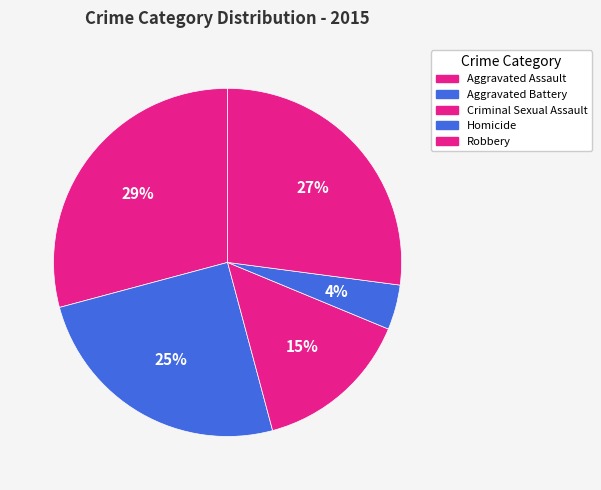

Count the number of slices in the pie.

5